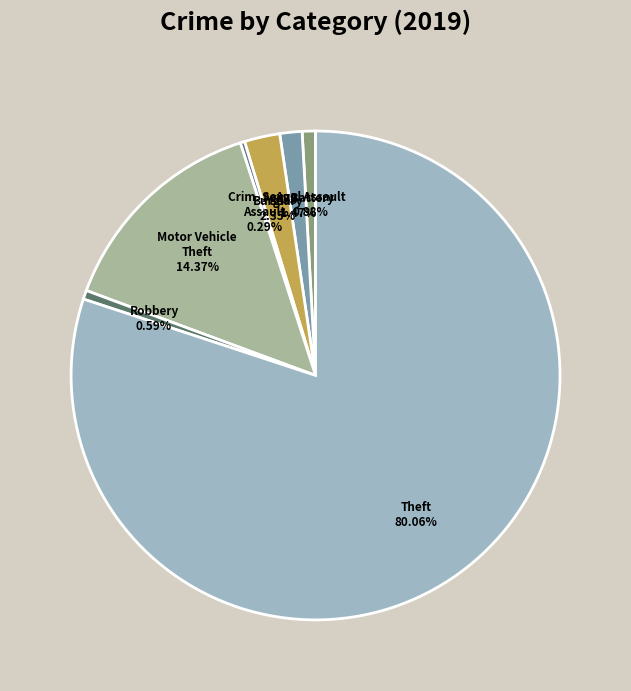

To the nearest percent, what is the difference between the largest and smallest slice percentages?

80%